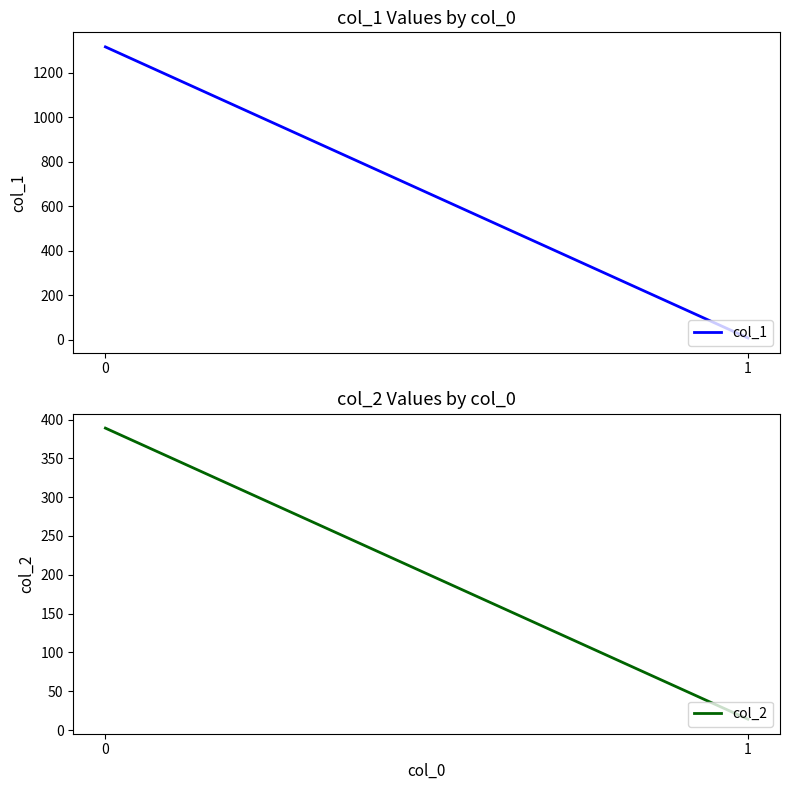

What is the difference between the col_1 values at 1 and 0?

1310